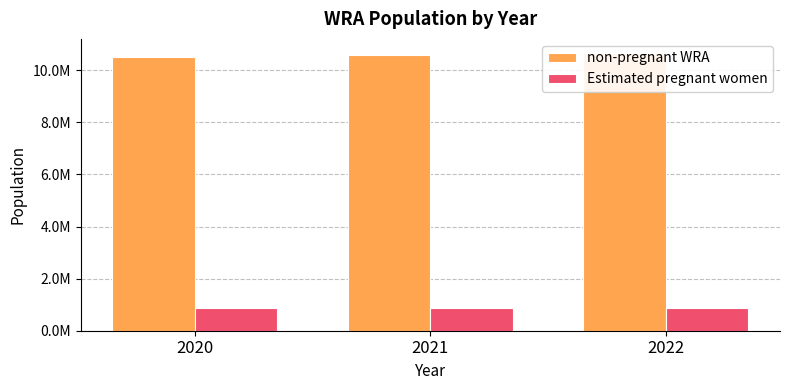

Between 2020 and 2022, which series saw the biggest shift?

non-pregnant WRA